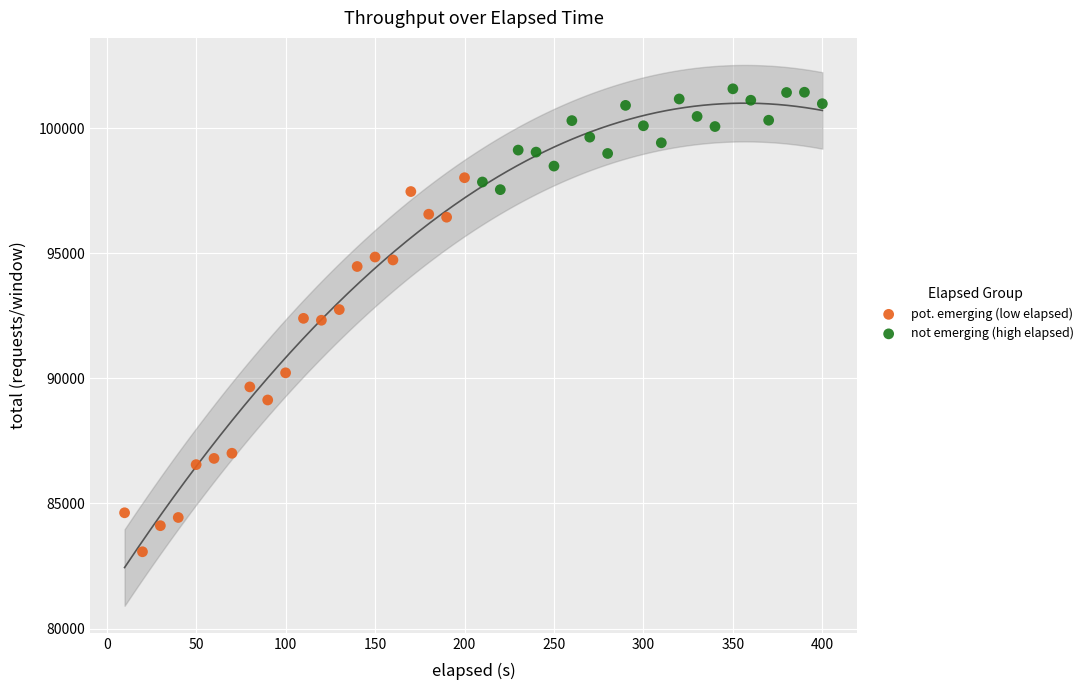

Which series has the widest spread of Y values?

pot. emerging (low elapsed)